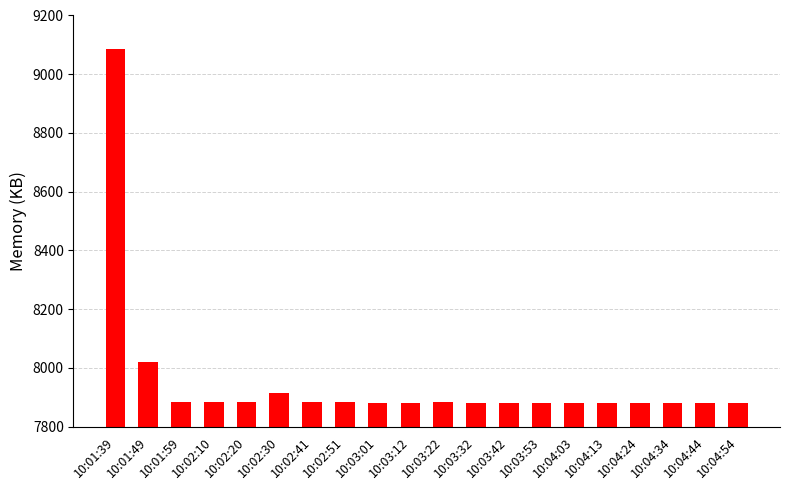

What is the average value?

7951